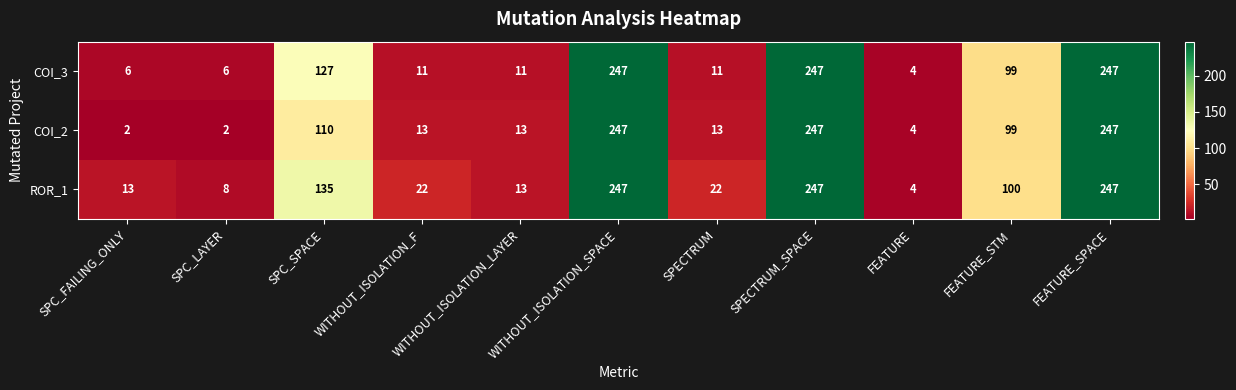

List the series in order of their overall mean, highest first.

ROR_1, COI_3, COI_2